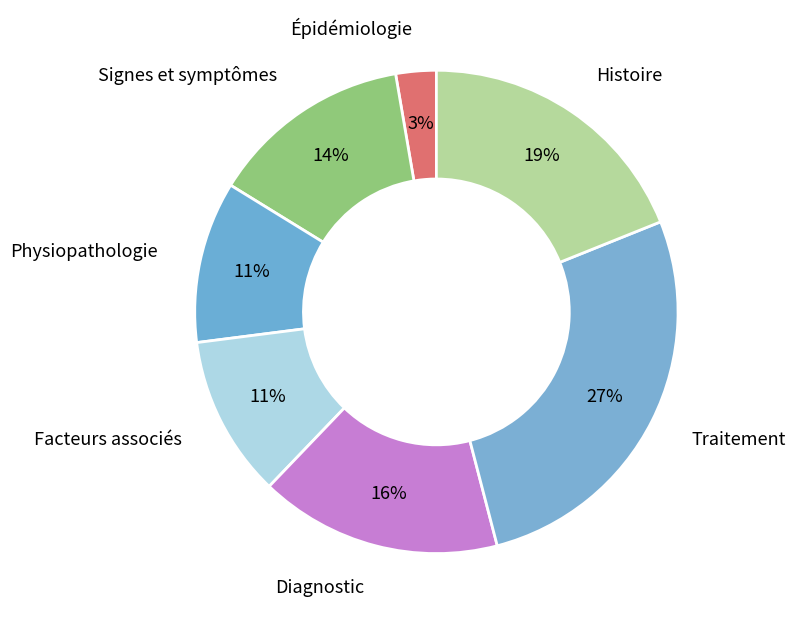

Which slice is the largest?

Traitement